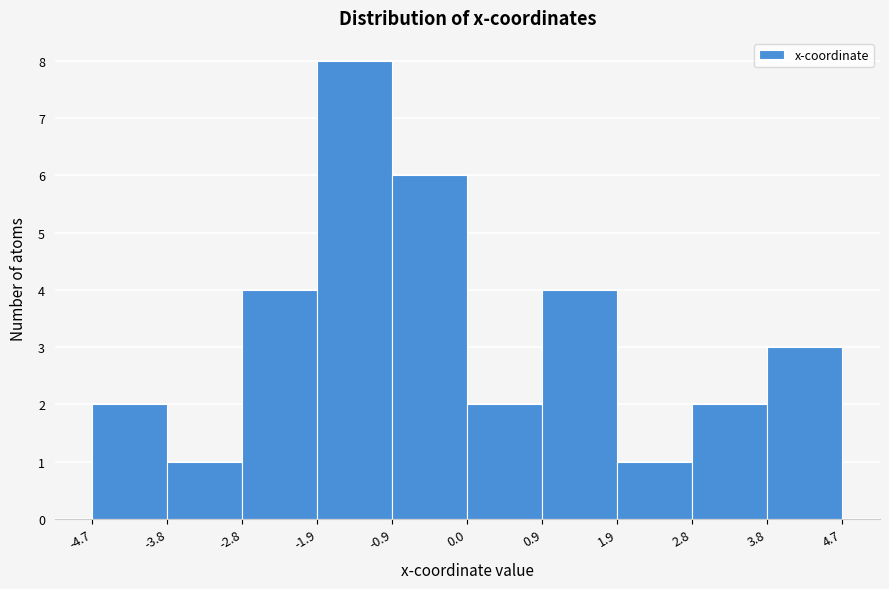

What is the height of the bar covering -3.8 to -2.8 on the x-axis? The values are not printed on the chart, so give them approximately, as read against the axis.

1